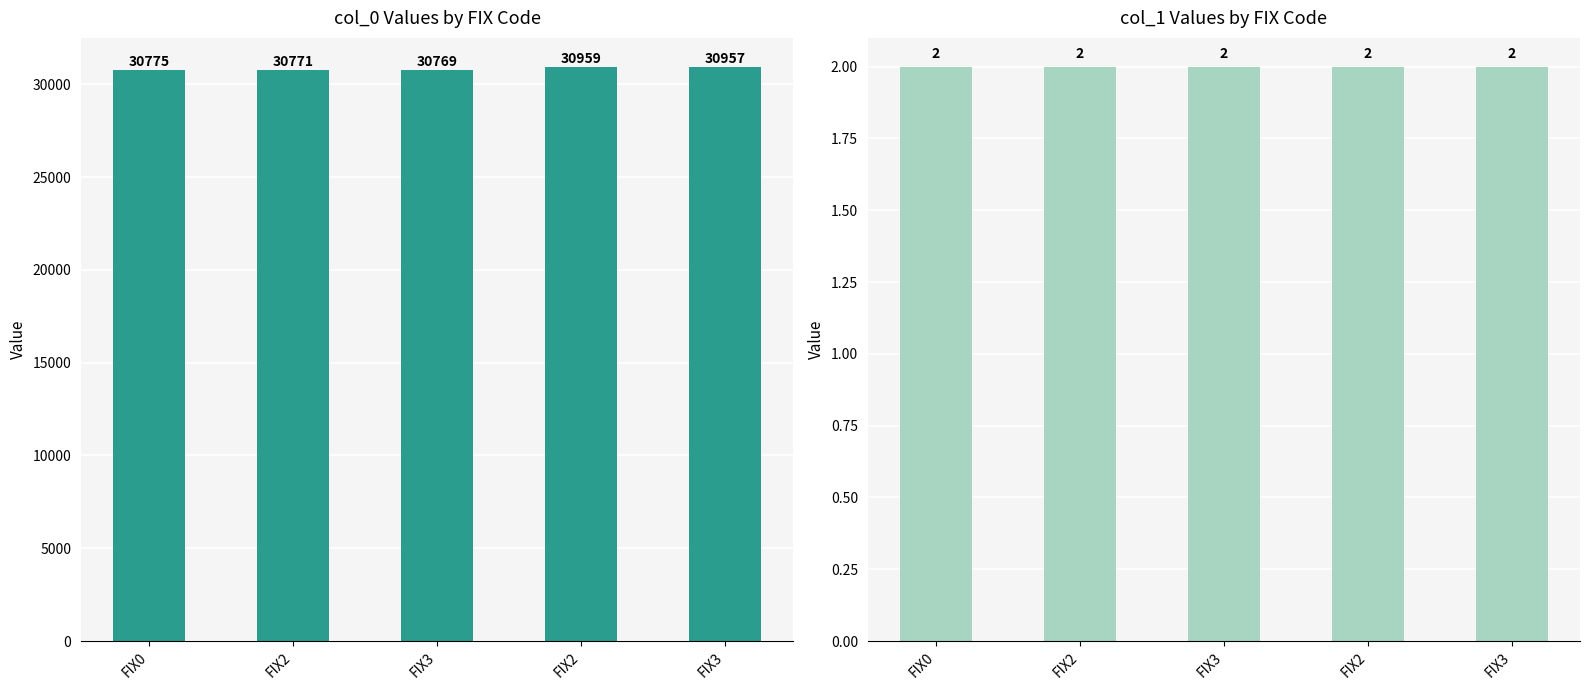

List the series in order of their peak value, lowest first.

col_1, col_0